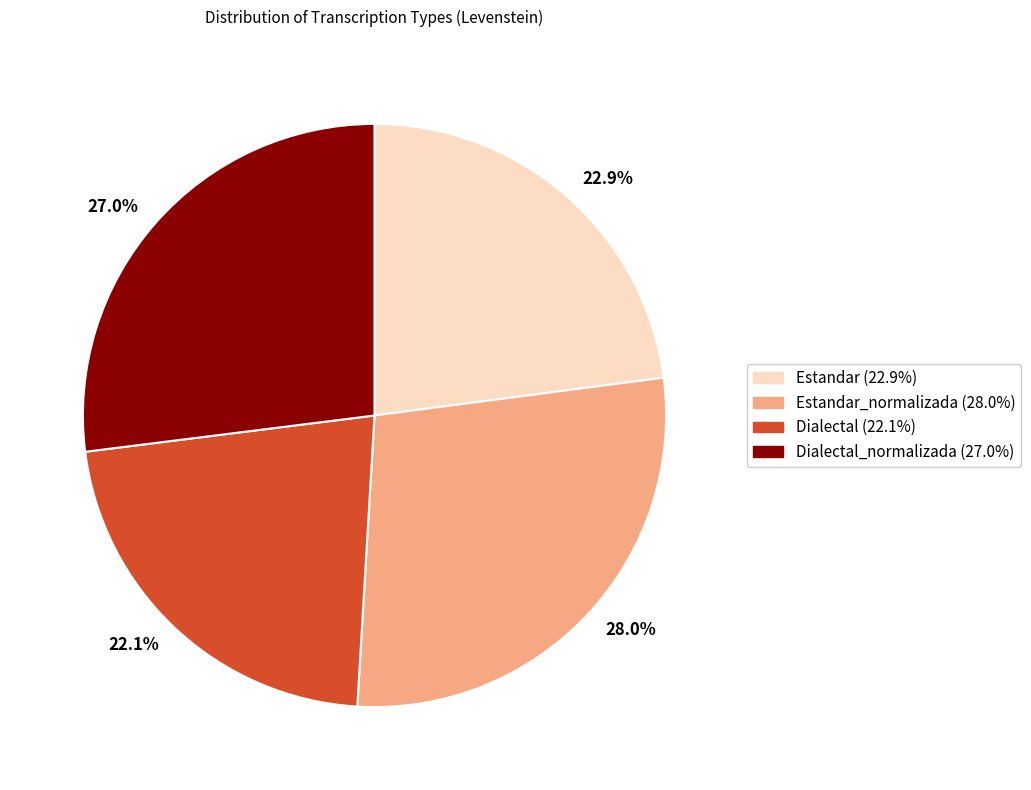

Is there a majority slice in this chart?

No